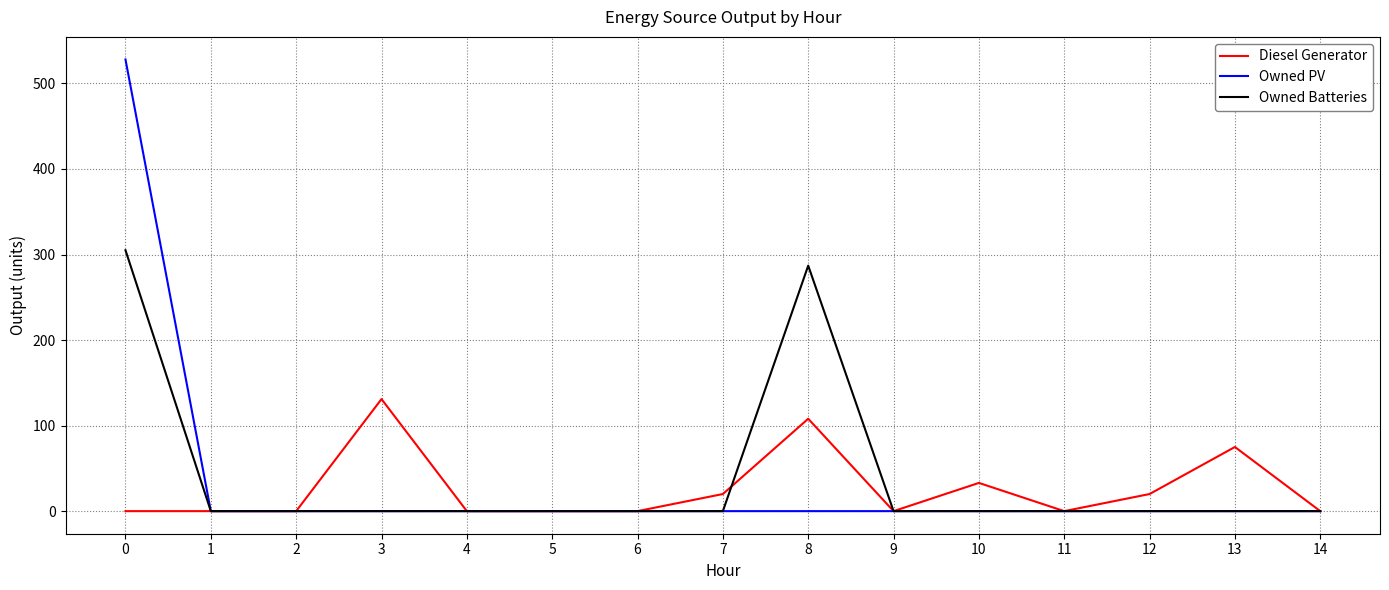

Which series has the largest range (max minus min)?

Owned PV